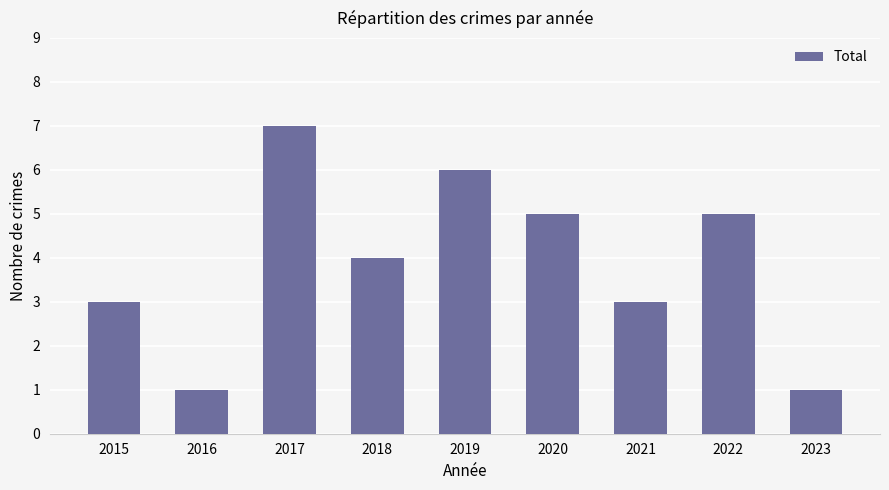

Reading right to left, list all the values displayed in this chart.

2023=1	2022=5	2021=3	2020=5	2019=6	2018=4	2017=7	2016=1	2015=3